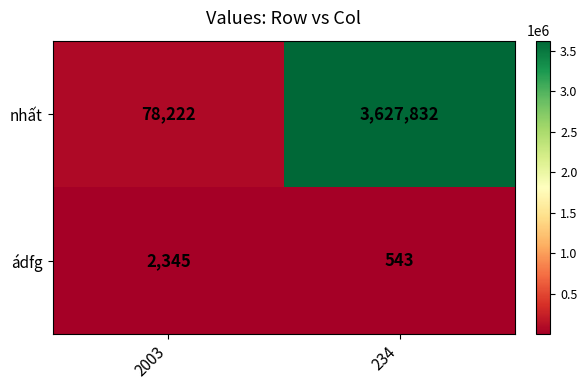

What is the sum of all ádfg values?

2888